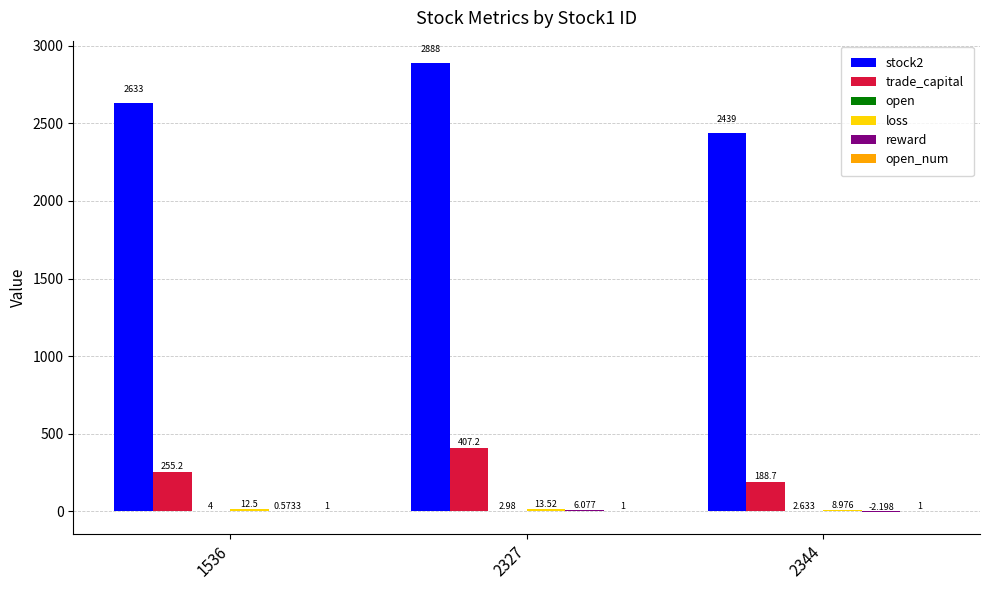

The value of stock2 at 2327 is 1591.4. True or false?

False